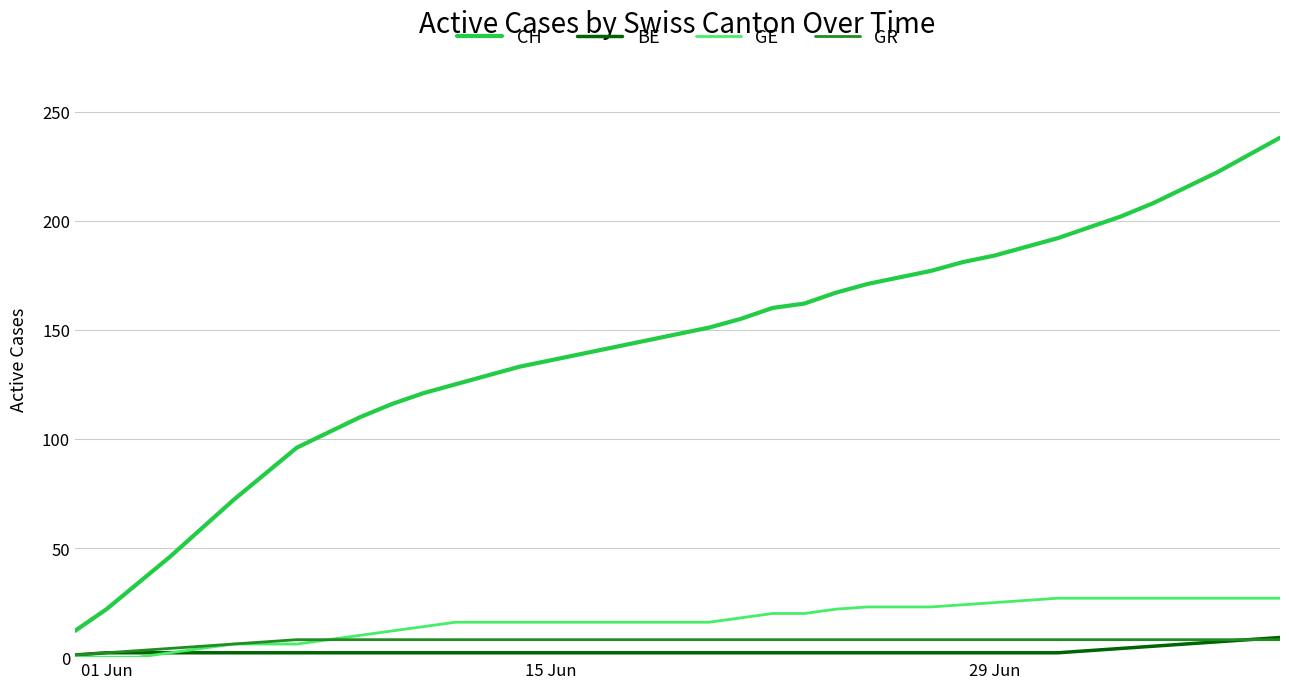

Which series has the largest total across all categories?

CH